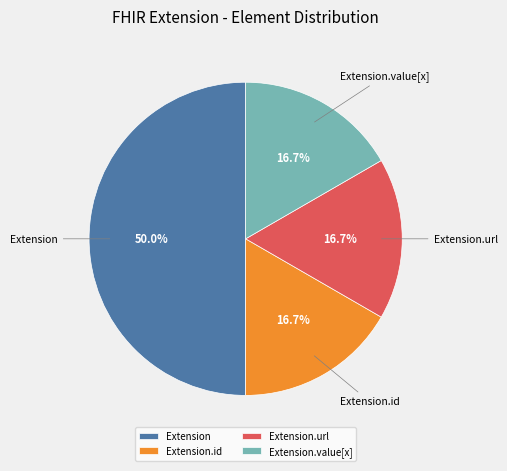

Is the sum of Extension.id and Extension.value[x] greater than half?

No